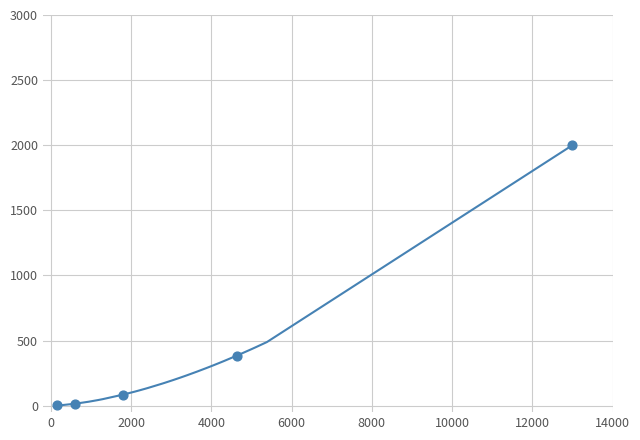

What is the maximum value shown in the chart?

2000.0